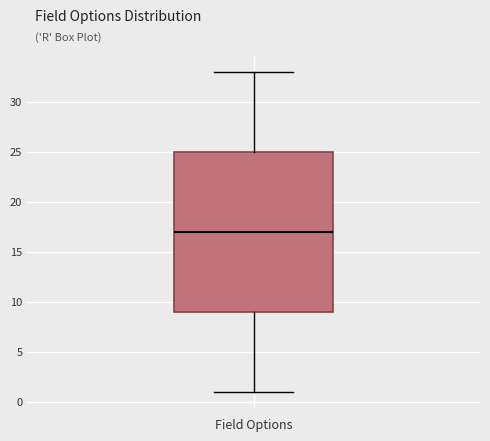

Read this box plot against the y-axis: the position of the median line, the range covered by the box, and the ends of both whiskers. The values are not printed on the chart, so give them approximately, as read against the axis.

median 17, box 9 to 25, whiskers 1 to 33